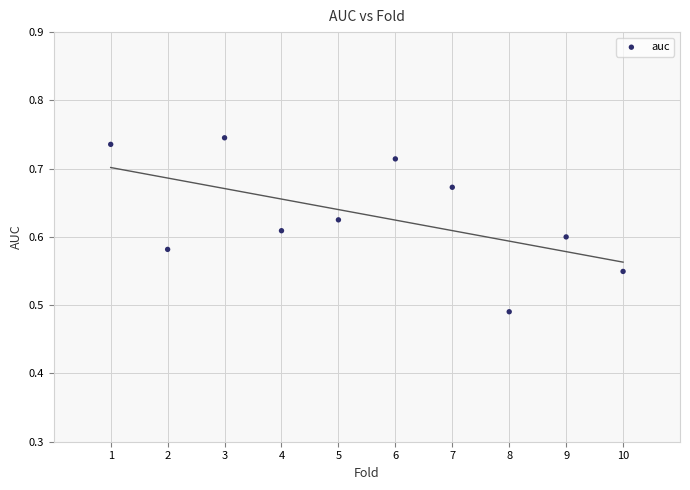

What is the range of Y values (max minus min)?

0.3